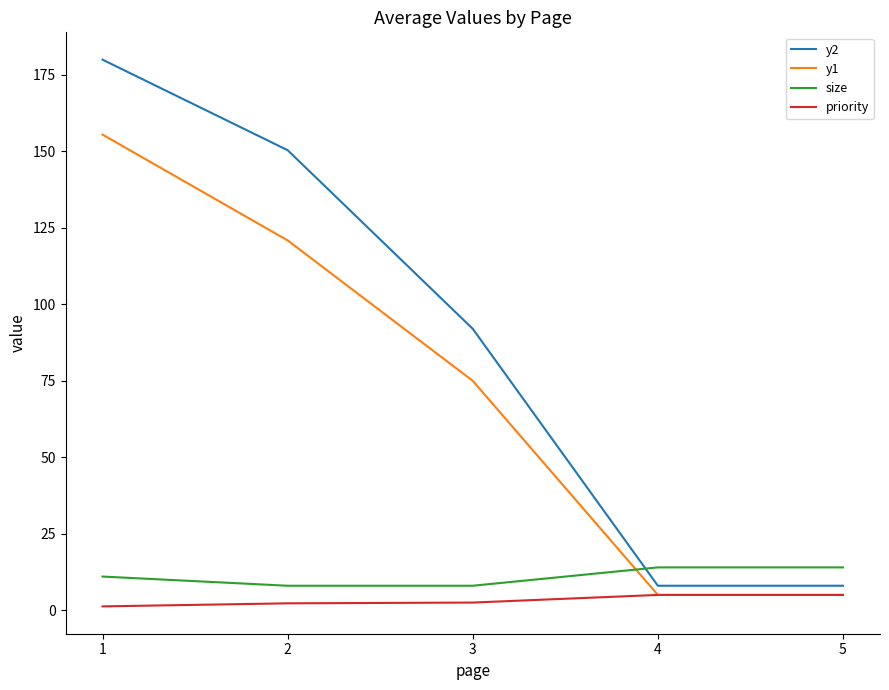

What are all the series names shown in the legend?

y2, y1, size, priority